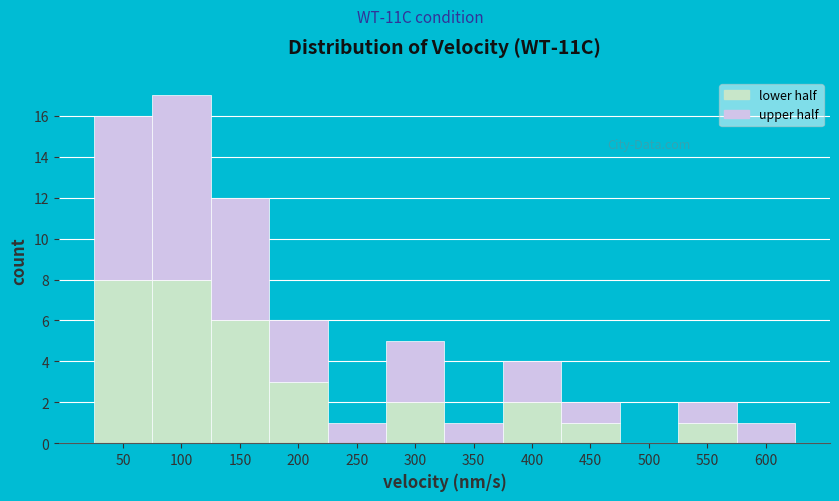

Reading right to left, what are the values for lower half?

600=0	550=1	500=0	450=1	400=2	350=0	300=2	250=0	200=3	150=6	100=8	50=8